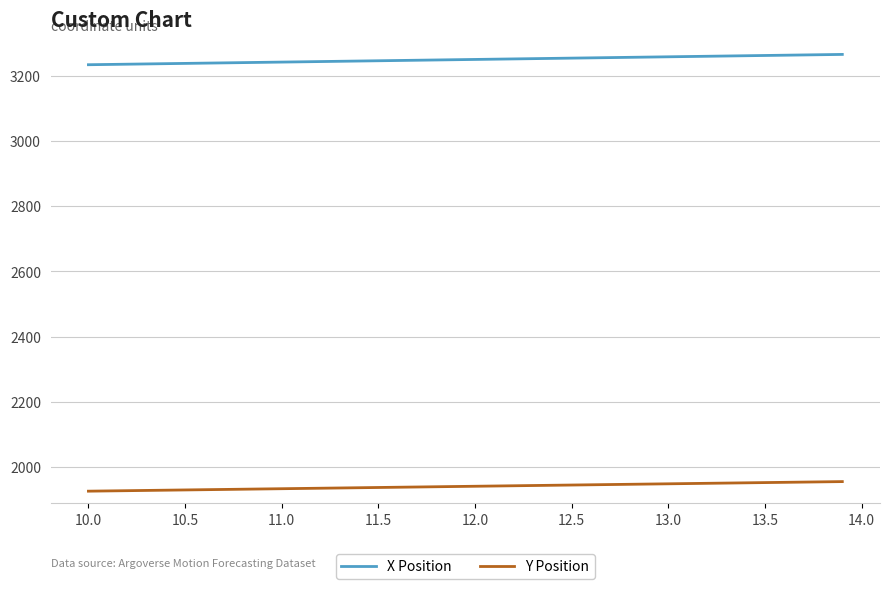

List the series in order of their overall mean, lowest first.

Y Position, X Position